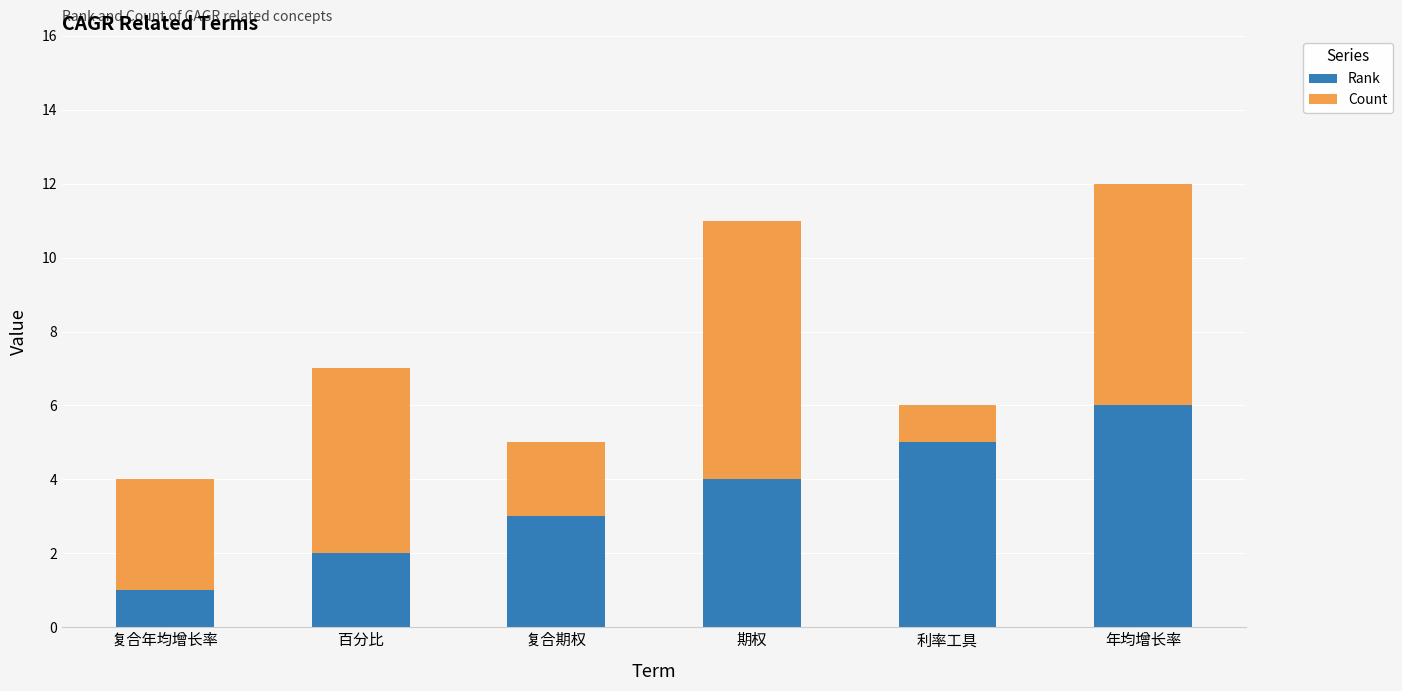

Rank the series by their maximum value, from highest to lowest.

Count, Rank